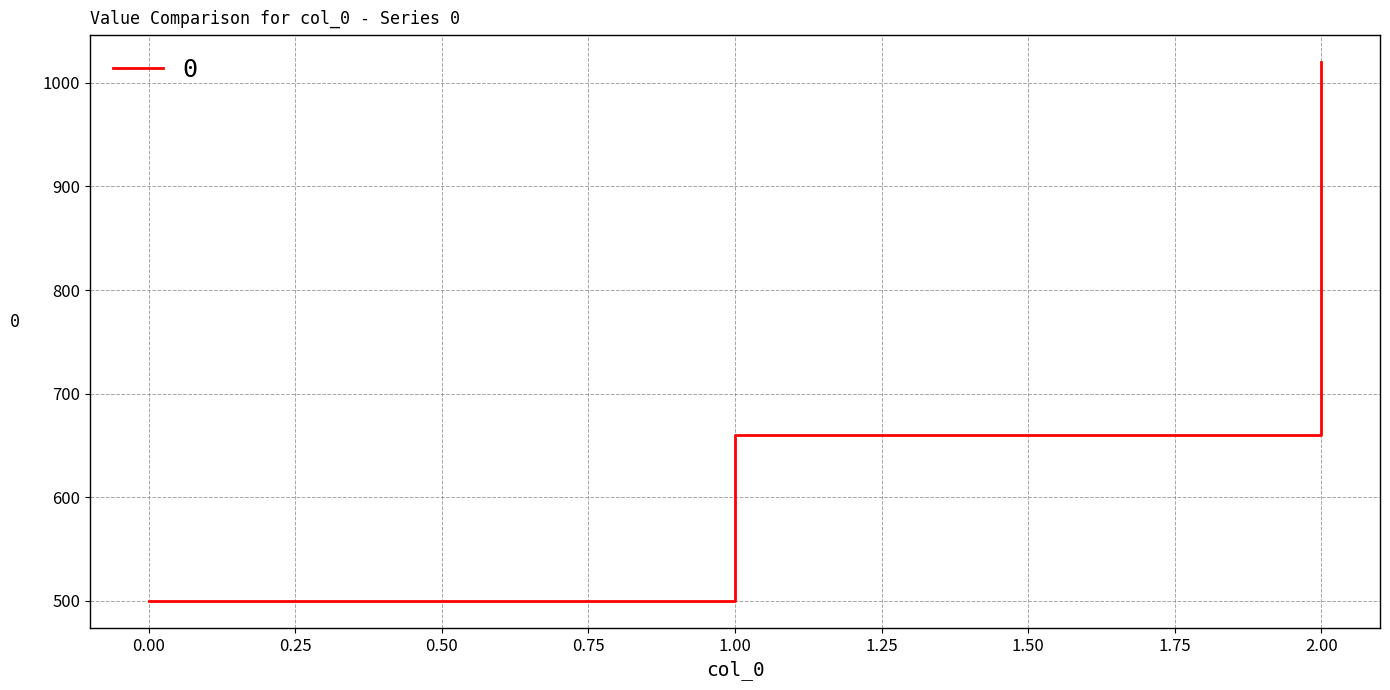

Is it true that the value at 1.00 is 660?

True